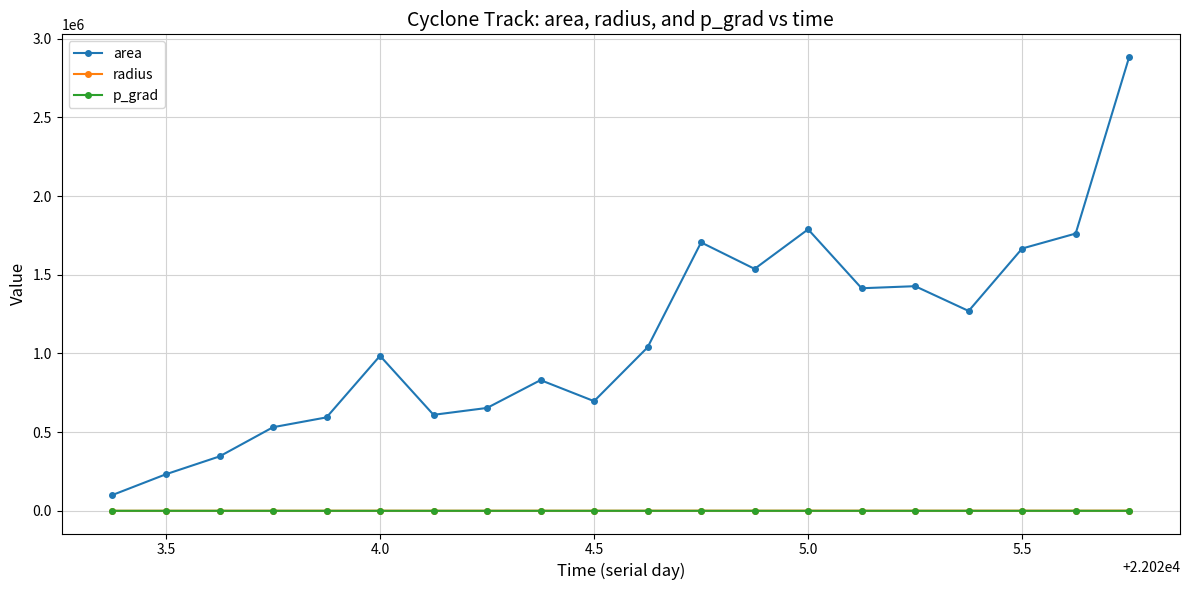

How many lines are shown in the chart?

3